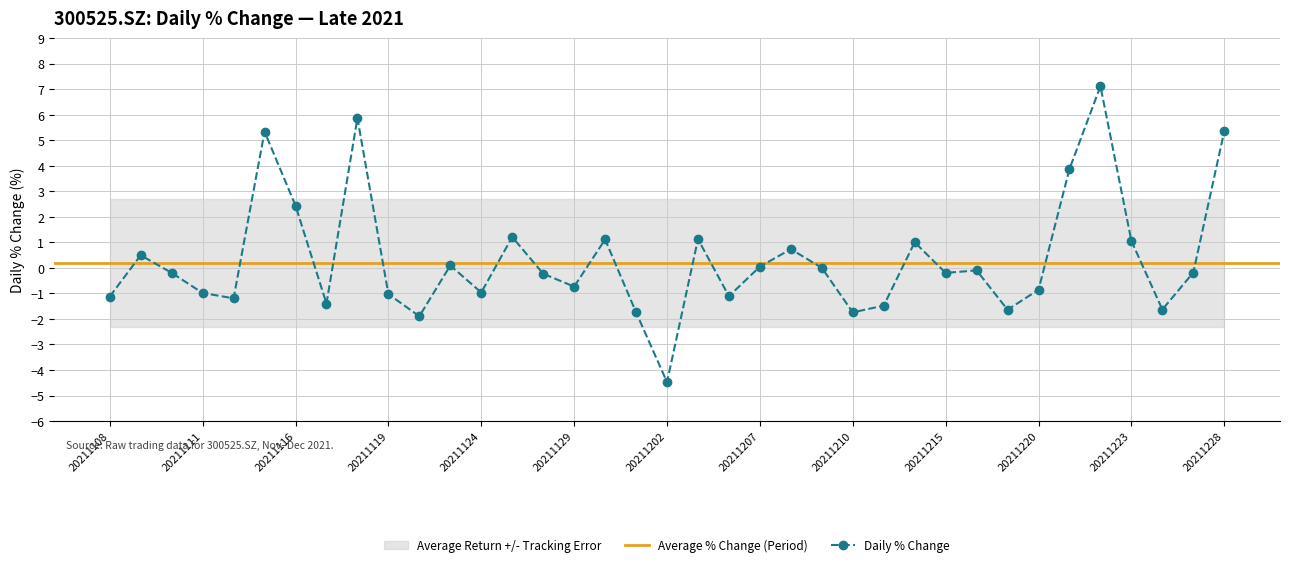

What is the sum of all values?

11.9